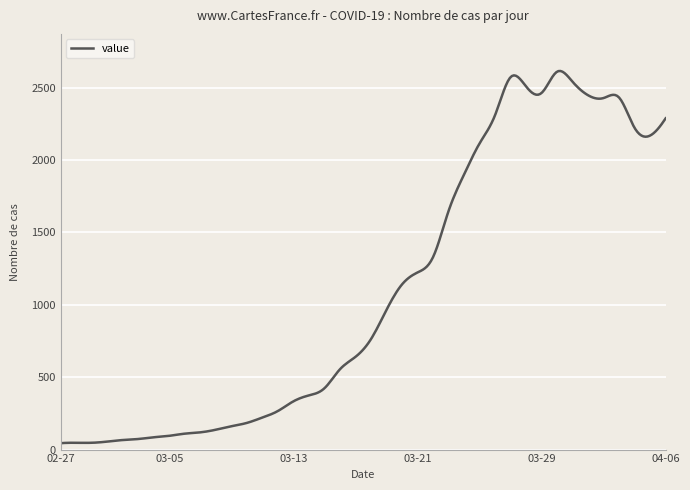

What is the difference between the maximum and minimum values?

2570.7